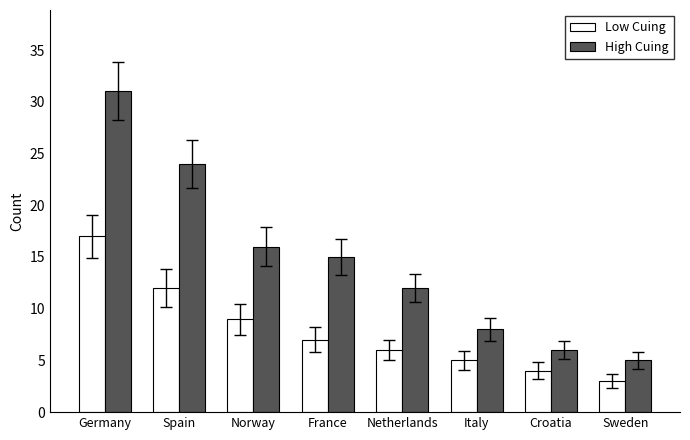

What are all the series names shown in the legend?

Low Cuing, High Cuing